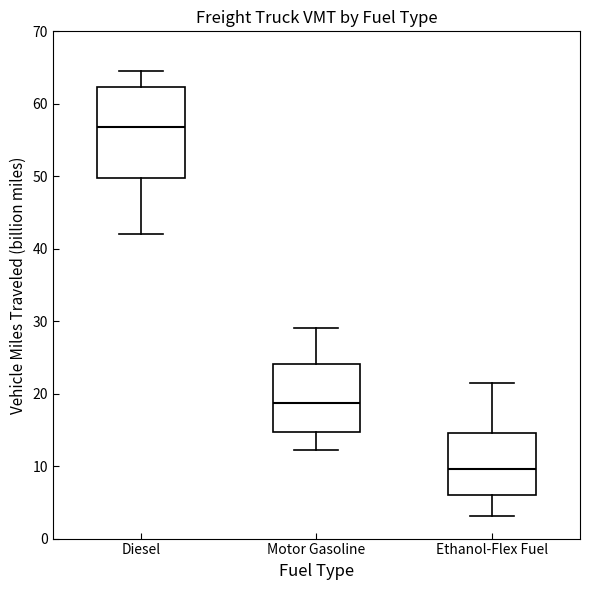

Reading left to right, transcribe this box plot: for each box, give where its median line is, the range the box spans, and where its two whiskers end, as read against the y-axis. The values are not printed on the chart, so give them approximately, as read against the axis.

Diesel: median 57, box 50 to 62, whiskers 42 to 65
Motor Gasoline: median 19, box 15 to 24, whiskers 12 to 29
Ethanol-Flex Fuel: median 10, box 6 to 15, whiskers 3 to 21